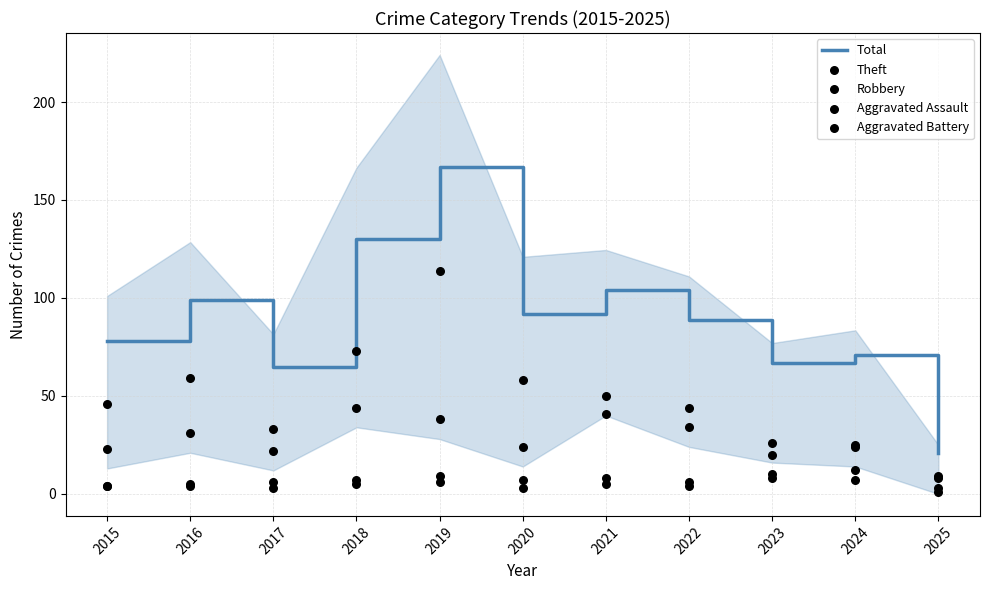

Is the value of Aggravated Assault at 2025 greater than the value of Robbery at 2020?

No